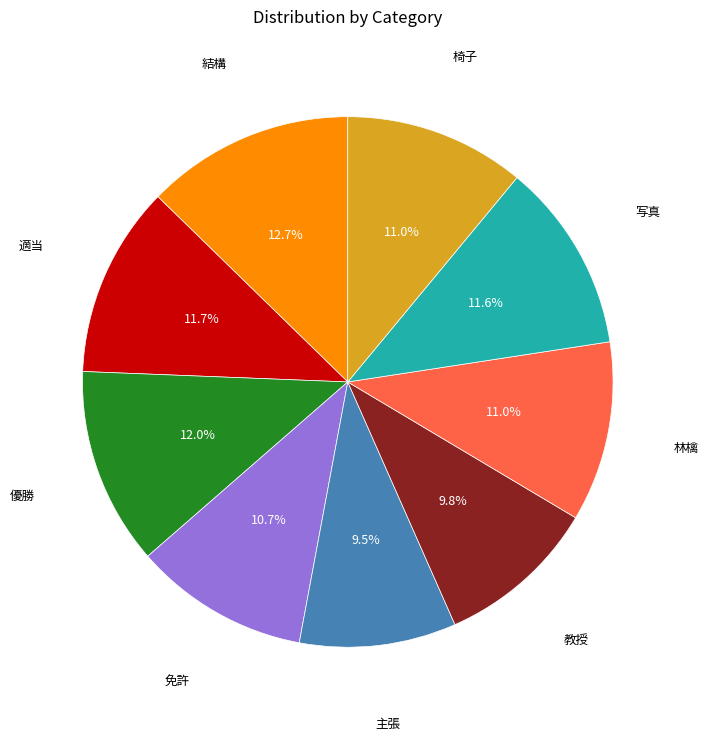

Is there a majority slice in this chart?

No